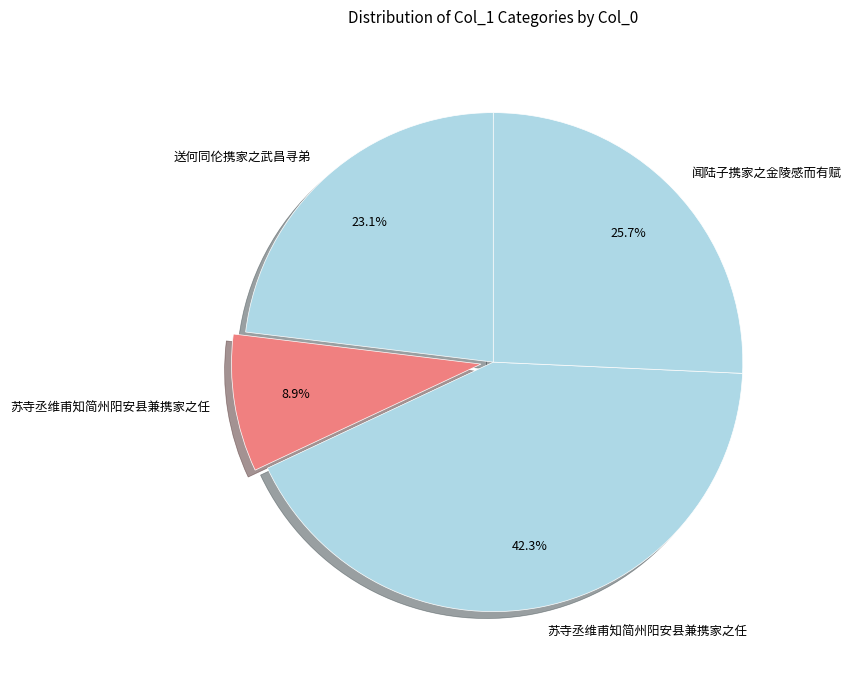

To the nearest percent, what is the difference between the largest and smallest slice percentages?

33%